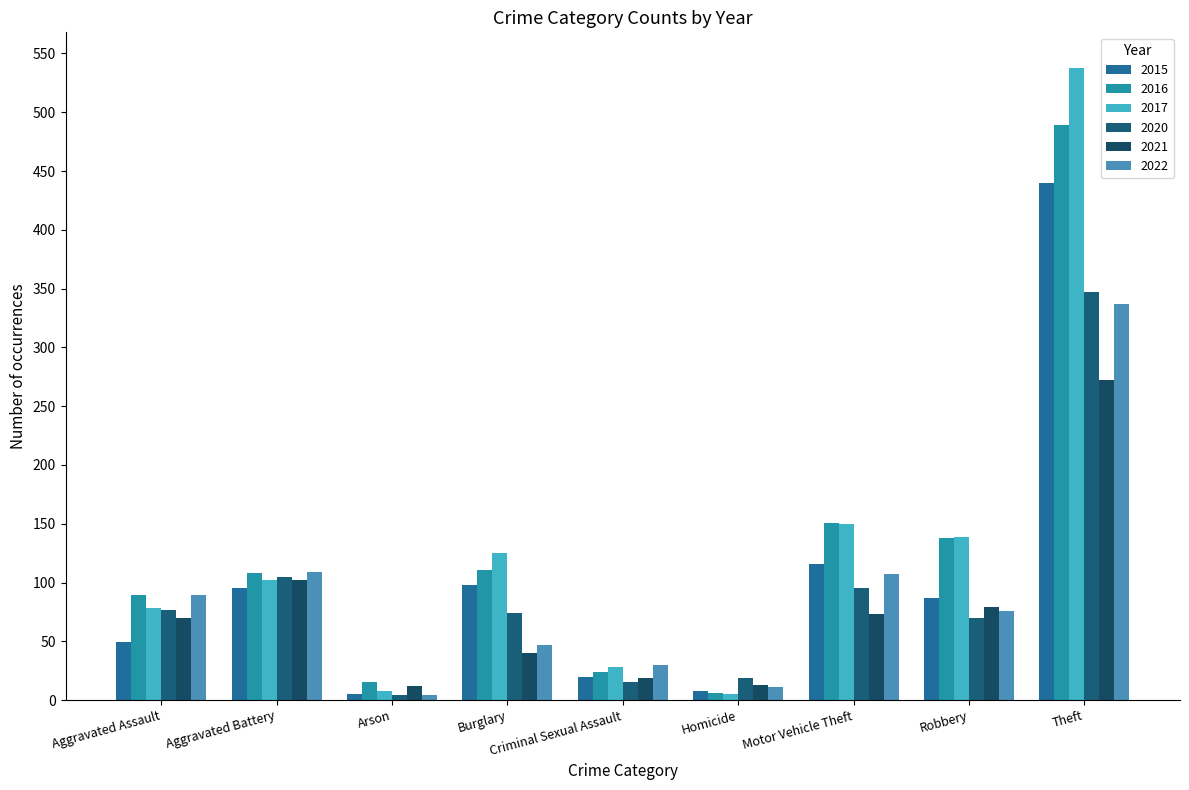

What are all the series names shown in the legend?

2015, 2016, 2017, 2020, 2021, 2022